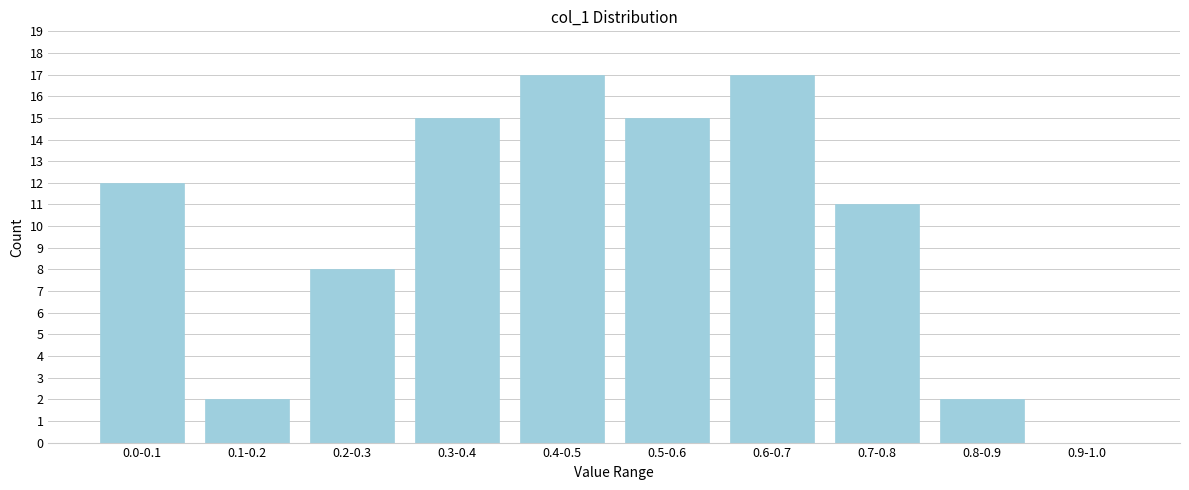

Reading left to right, extract all data points from this chart.

0.0-0.1=12	0.1-0.2=2	0.2-0.3=8	0.3-0.4=15	0.4-0.5=17	0.5-0.6=15	0.6-0.7=17	0.7-0.8=11	0.8-0.9=2	0.9-1.0=0